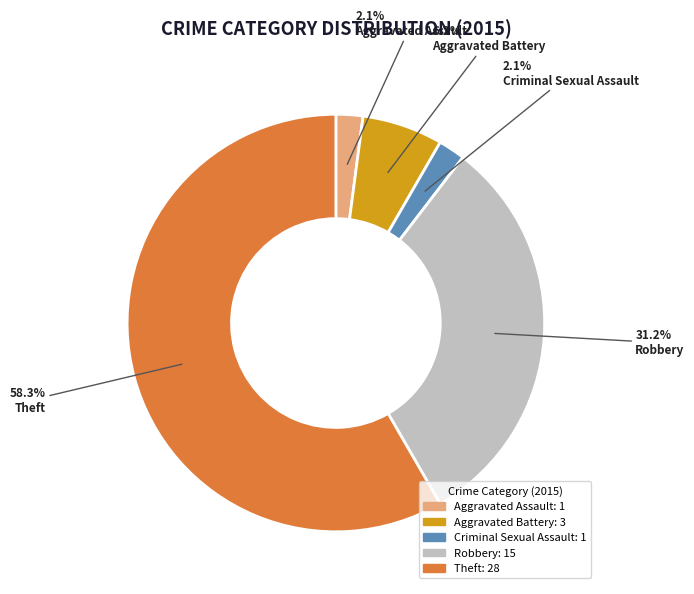

Do Robbery and Criminal Sexual Assault together represent more than half of the pie?

No